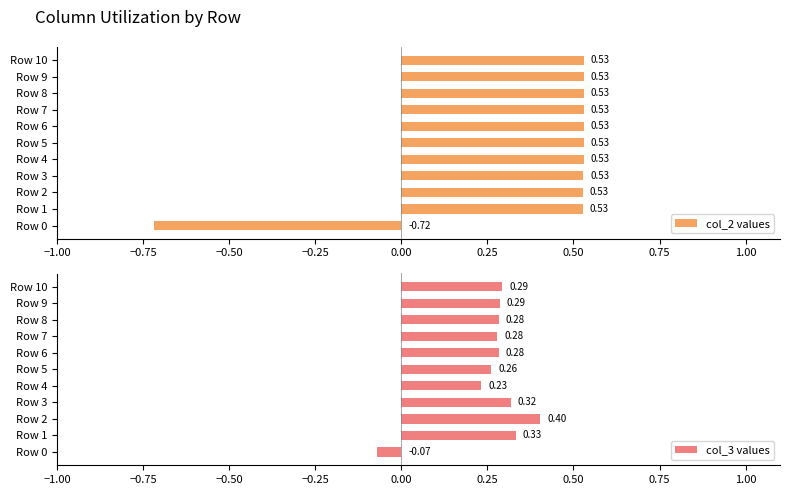

Reading left to right, what are all the values shown in this chart?

col_2 values: -0.7	0.5	0.5	0.5	0.5	0.5	0.5	0.5	0.5	0.5	0.5
col_3 values: -0.1	0.3	0.4	0.3	0.2	0.3	0.3	0.3	0.3	0.3	0.3